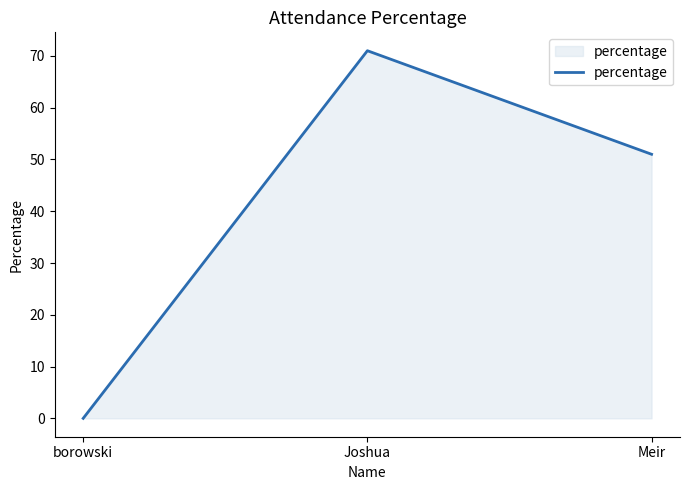

What is the average value?

41